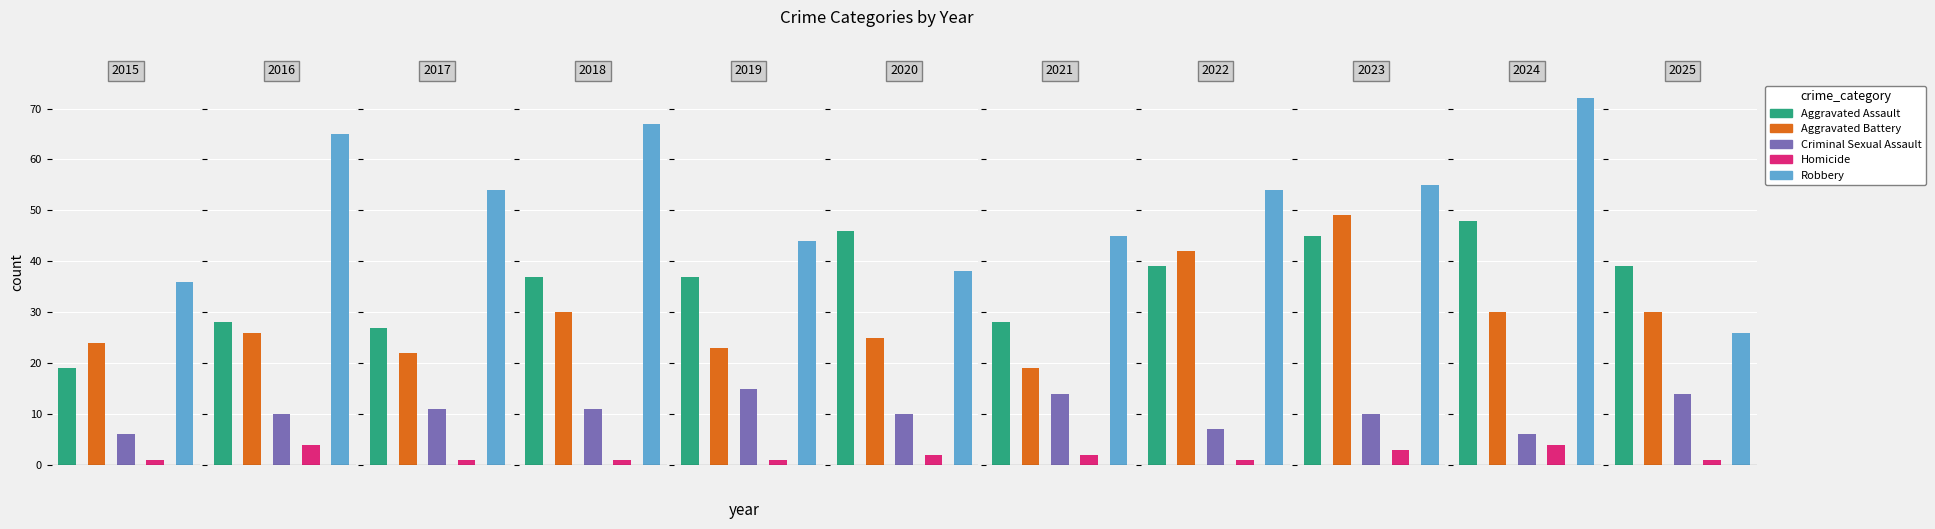

Is the value of Homicide at 2024 greater than the value of Robbery at 2015?

No